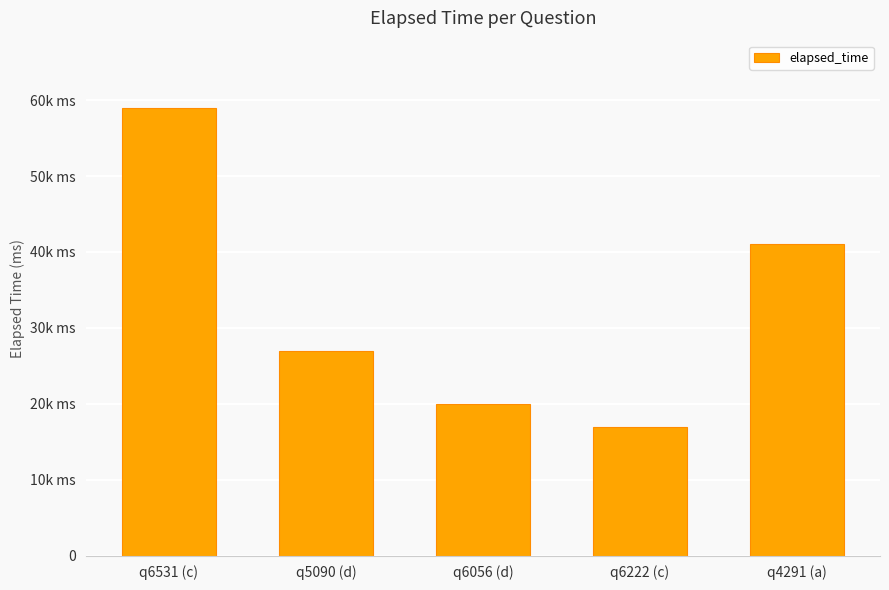

Are the bars horizontal?

No